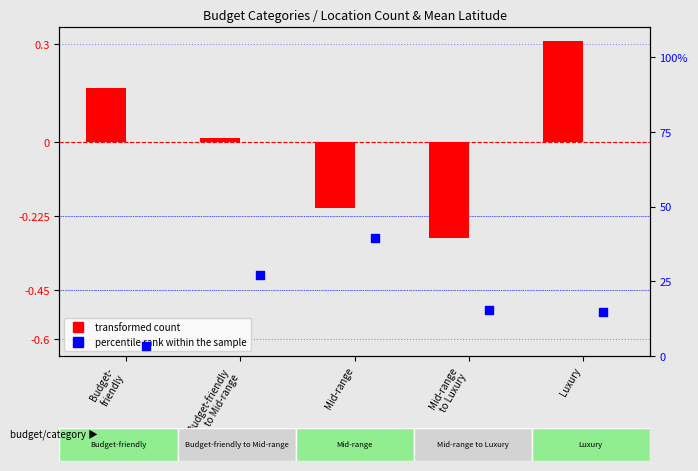

Is the value of transformed count at Luxury greater than the value of percentile rank within the sample at Luxury?

No